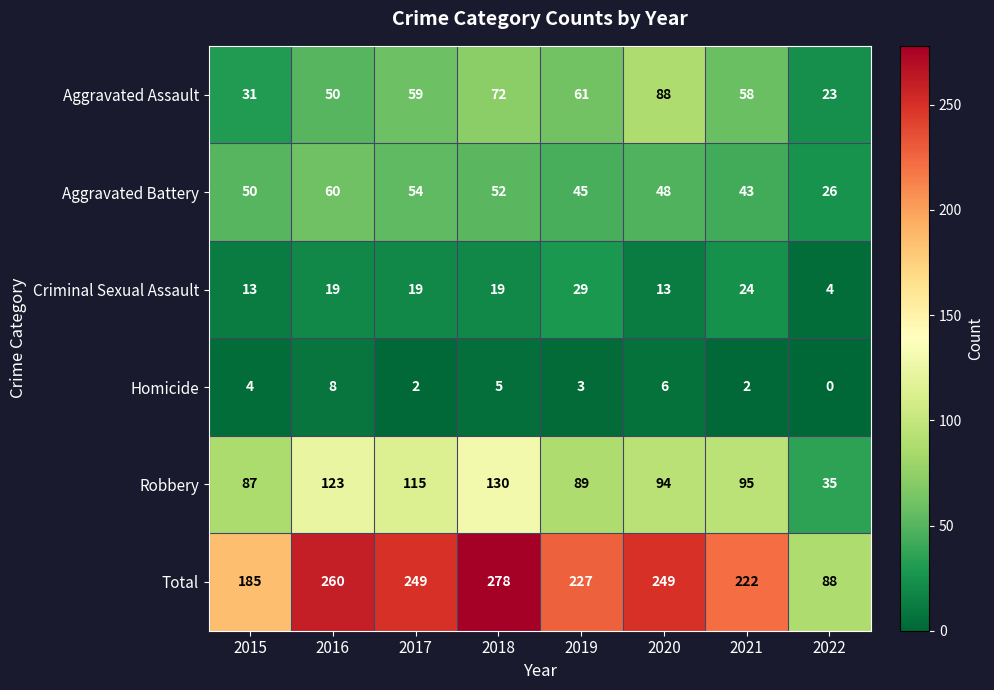

Count the Criminal Sexual Assault values in the range 13 to 24.

6